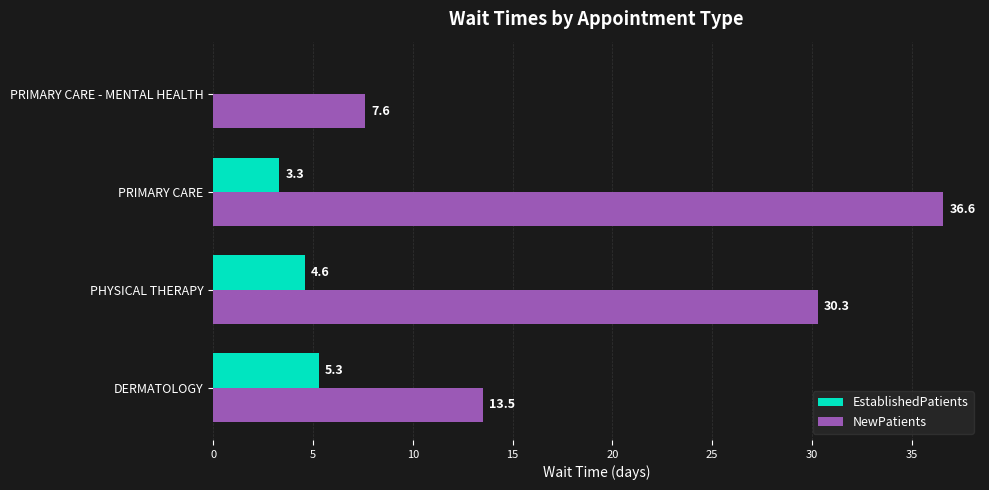

At which category is the sum across all series the highest?

PRIMARY CARE